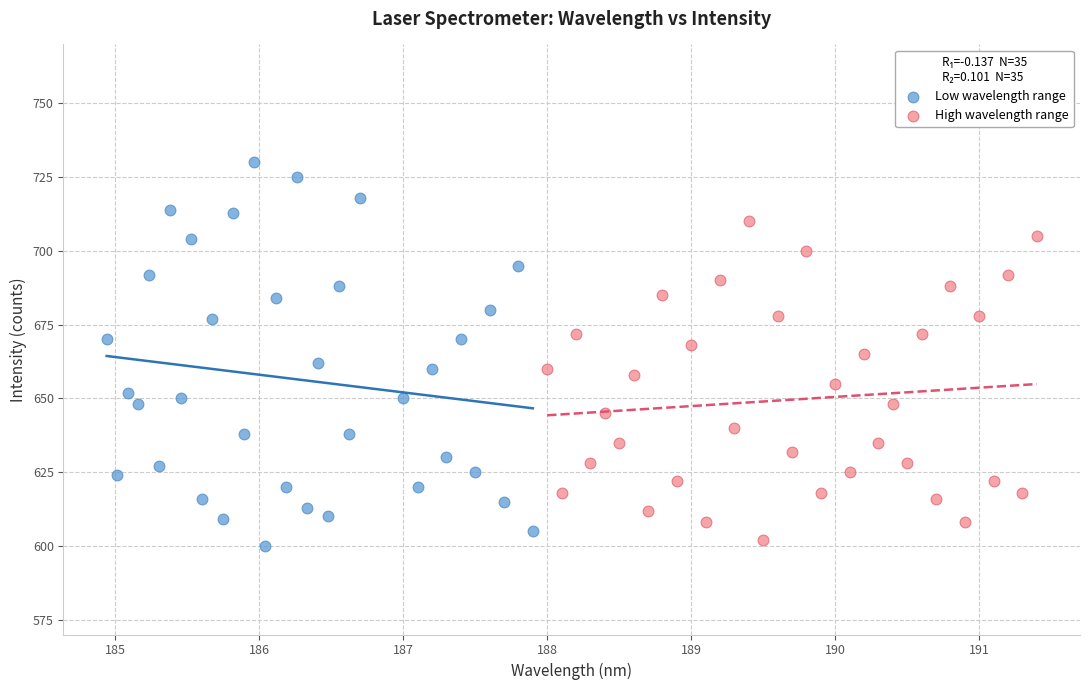

Which series reaches the maximum Y coordinate?

Low wavelength range